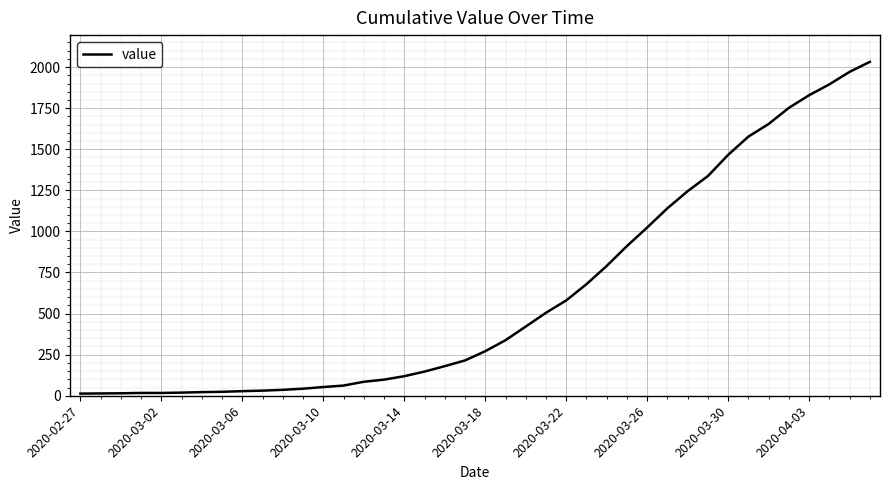

What is the sum of all values?

24656